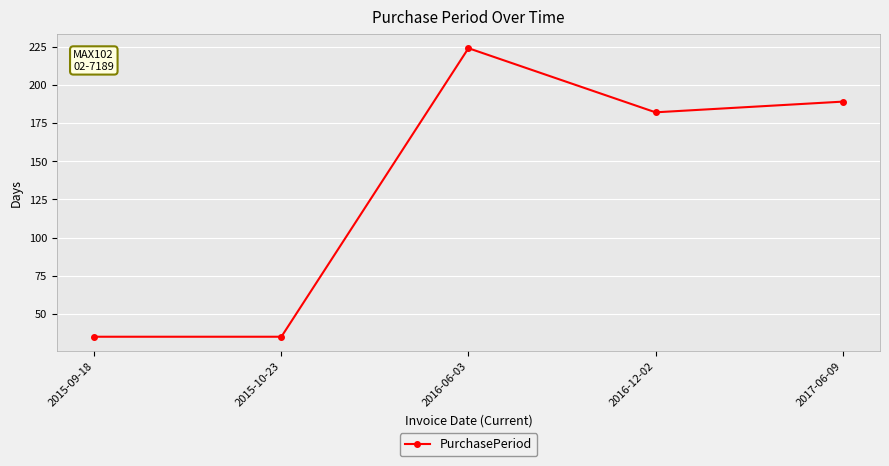

How many categories are shown in the chart?

5